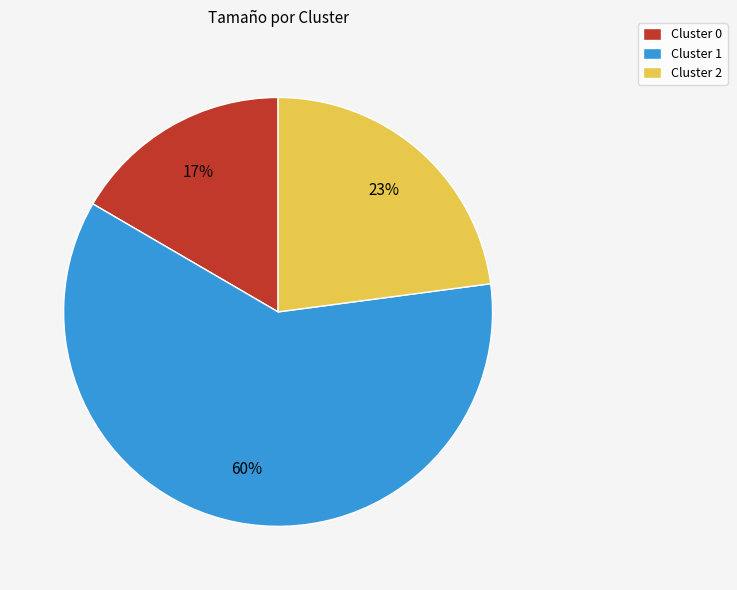

Approximately how many times larger is the value at Cluster 0 compared to Cluster 1?

0.3